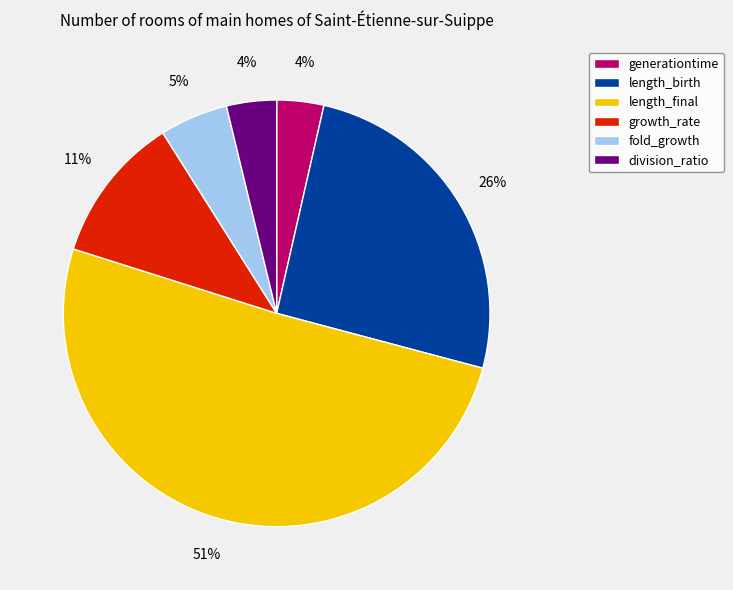

True or false: length_final accounts for 51% of the total.

True